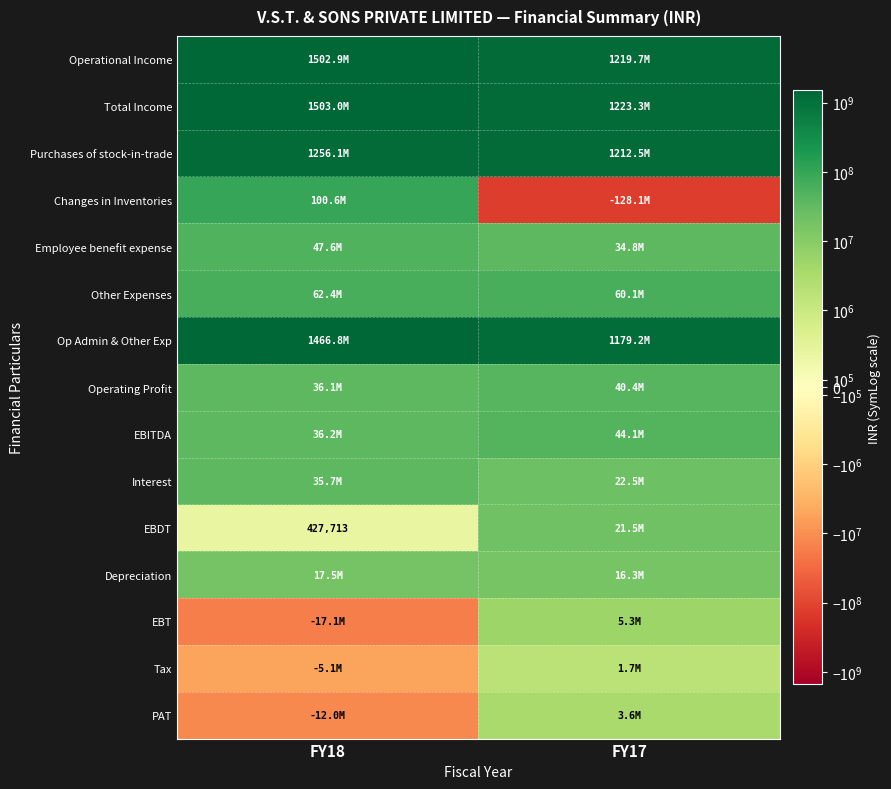

The value of EBDT at FY18 is 214276. True or false?

False